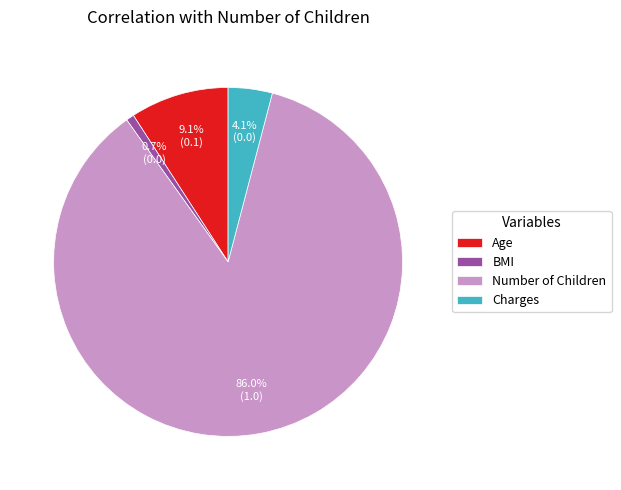

Which category accounts for the majority?

Number of Children